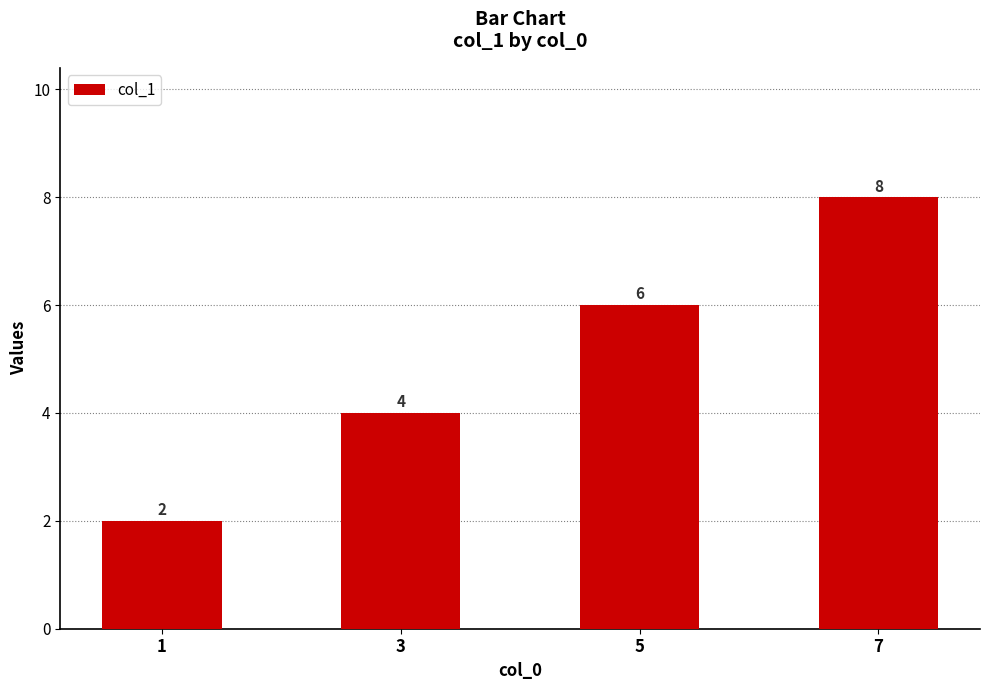

What is the difference between the values at 5 and 1?

4